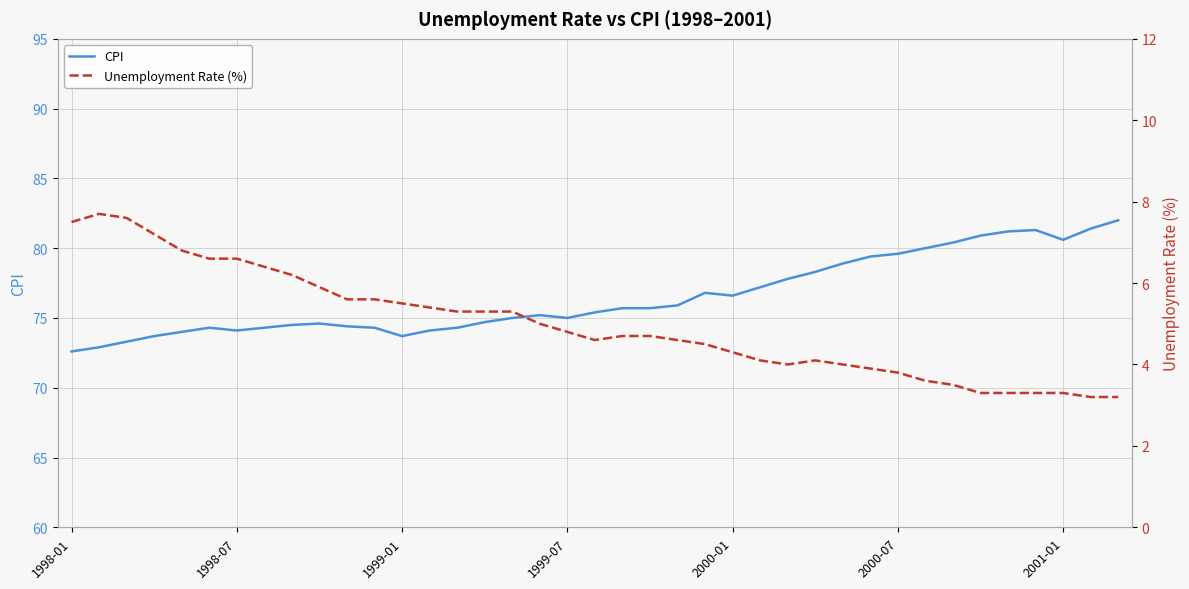

True or false: CPI and Unemployment Rate (%) intersect in this chart.

False